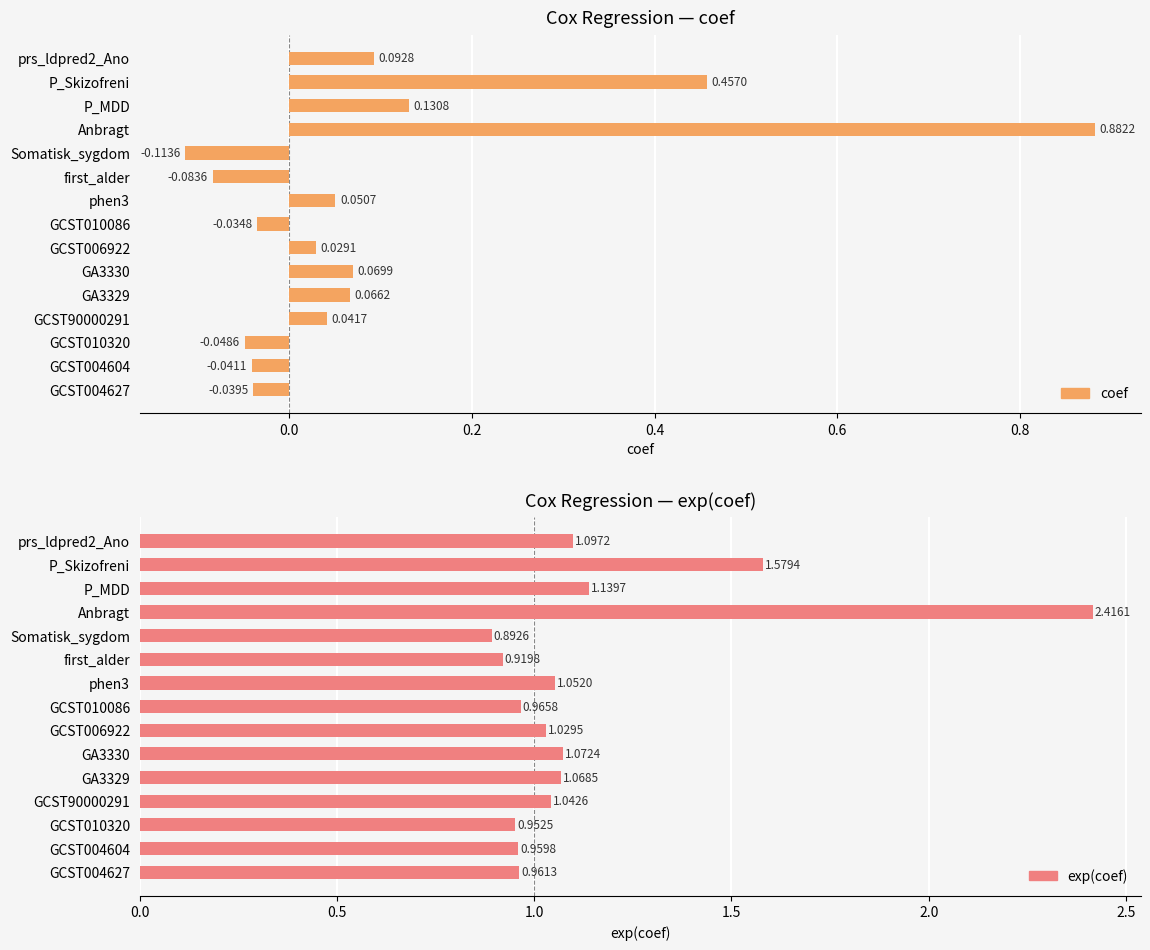

What is the difference between the maximum and second lowest values in the exp(coef) series?

1.5